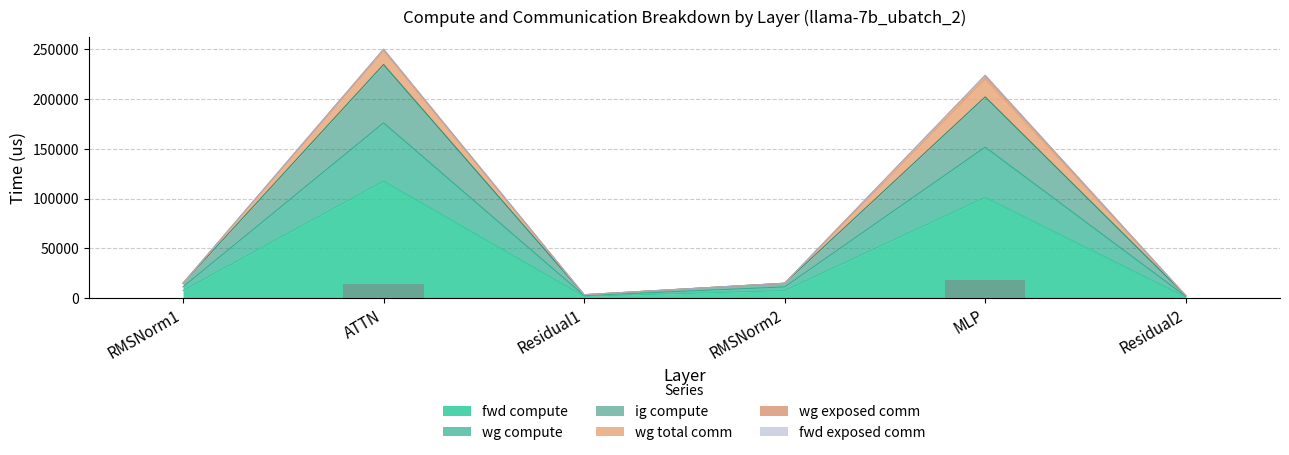

Where is fwd compute nearest to the value 59094?

MLP